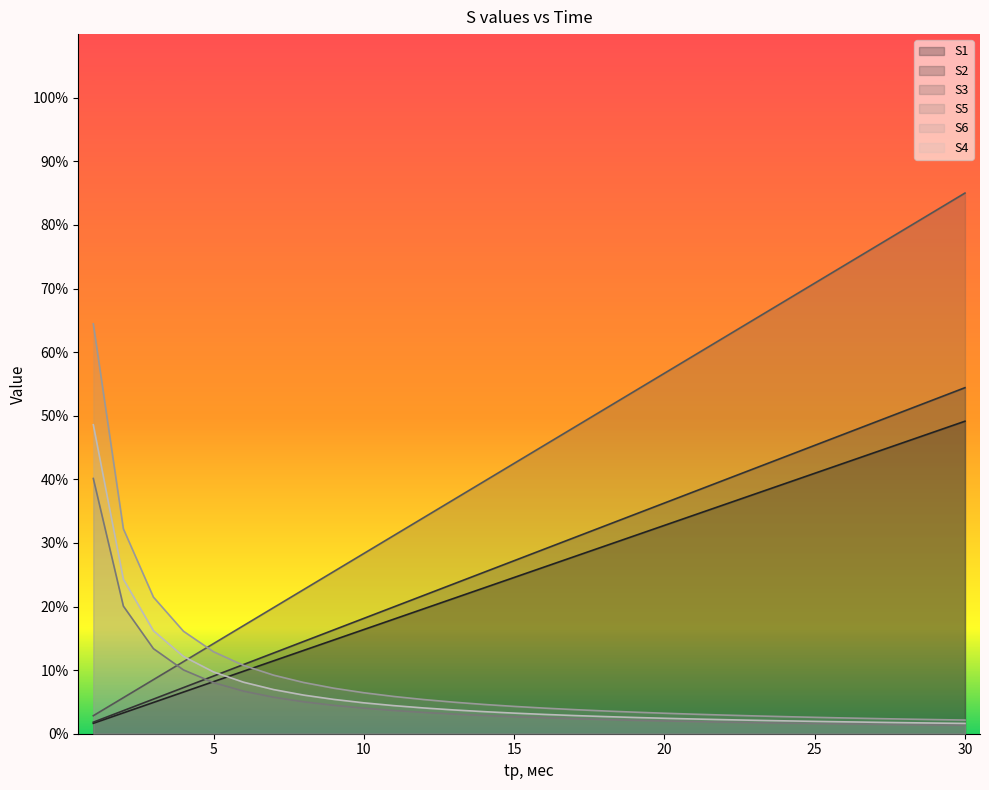

The S5 series shows 6.4 at 10. True or false?

True